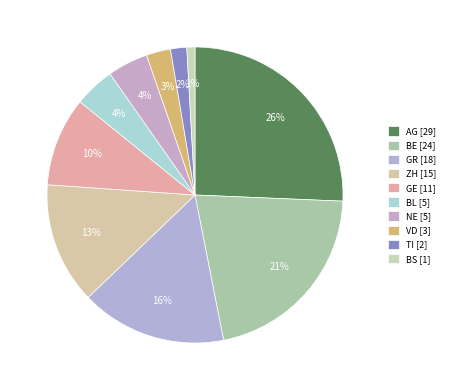

To the nearest percent, what is the difference between the VD [3] and GE [11] slice percentages?

7%